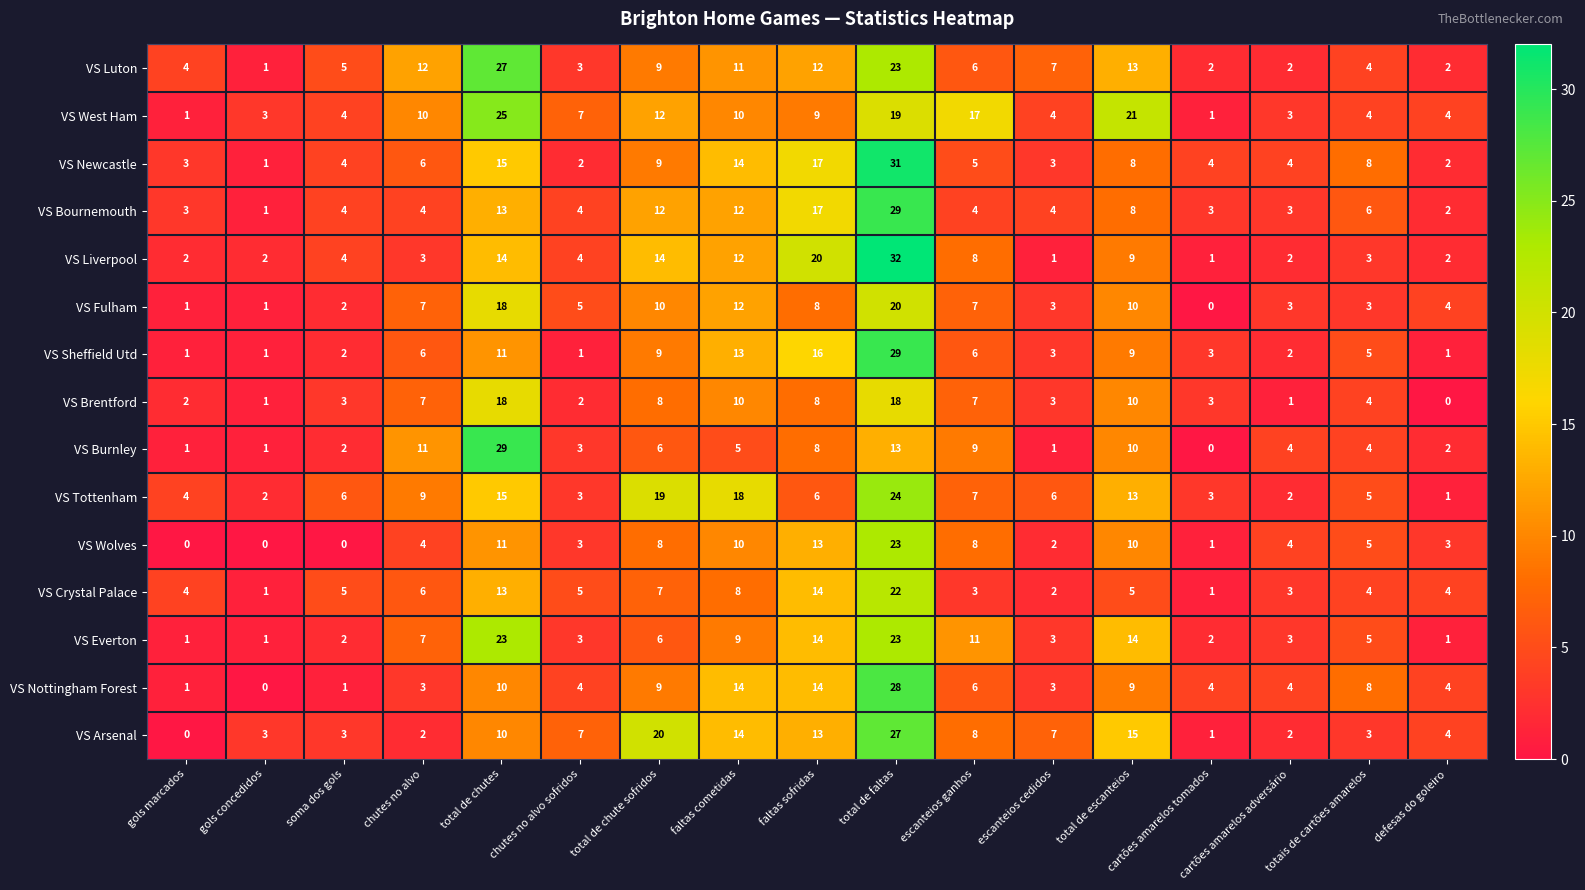

Is it true that VS Luton equals 5 at soma dos gols?

True